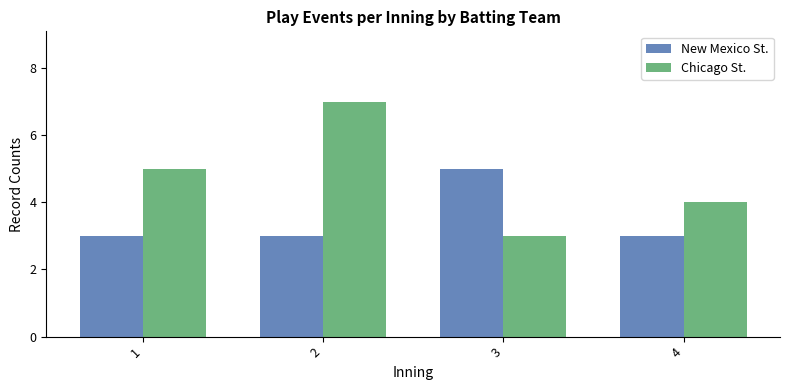

What is the average value of the Chicago St. series?

5